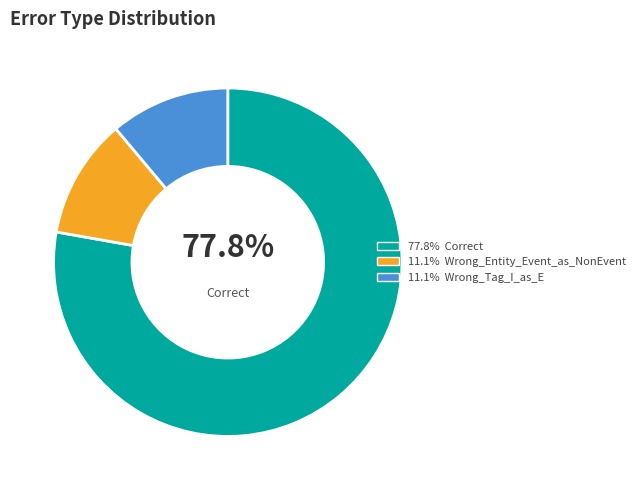

Is there any slice that represents more than half of the pie?

Yes